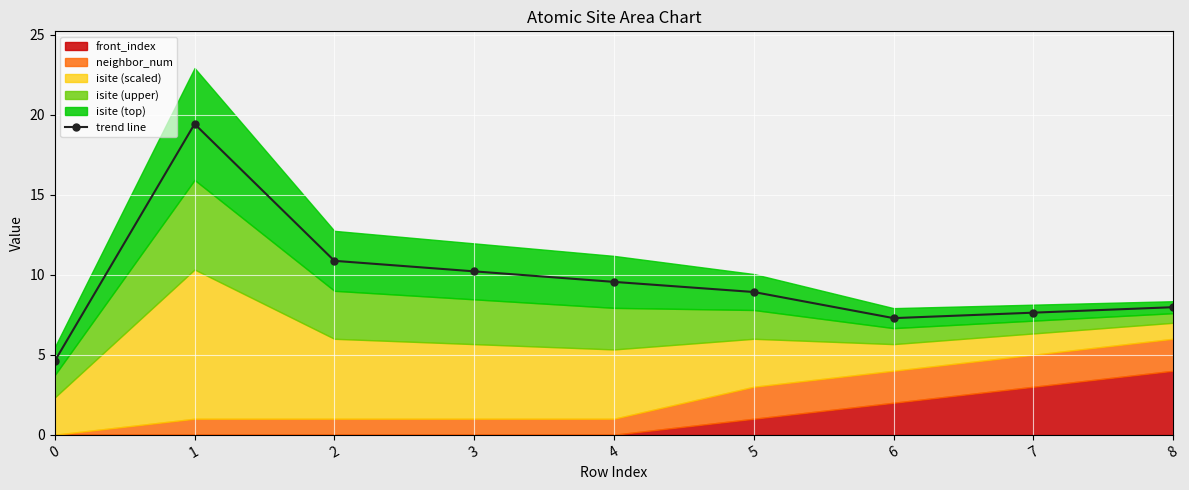

What is the change in value from 1 to 5?

-10.5